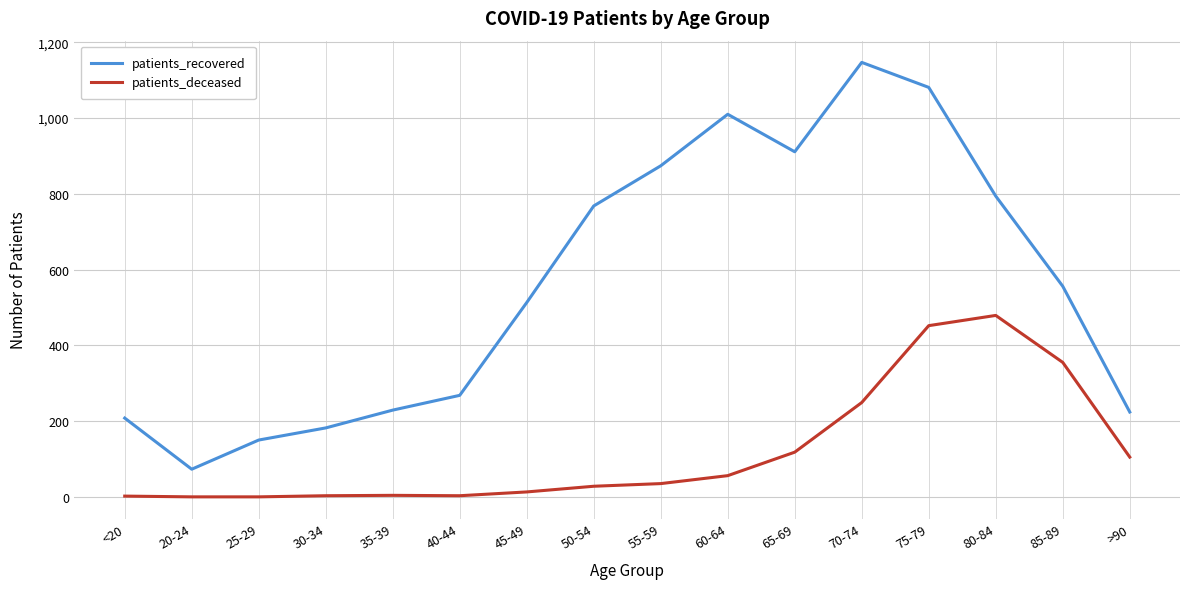

True or false: patients_recovered and patients_deceased cross at least once.

False